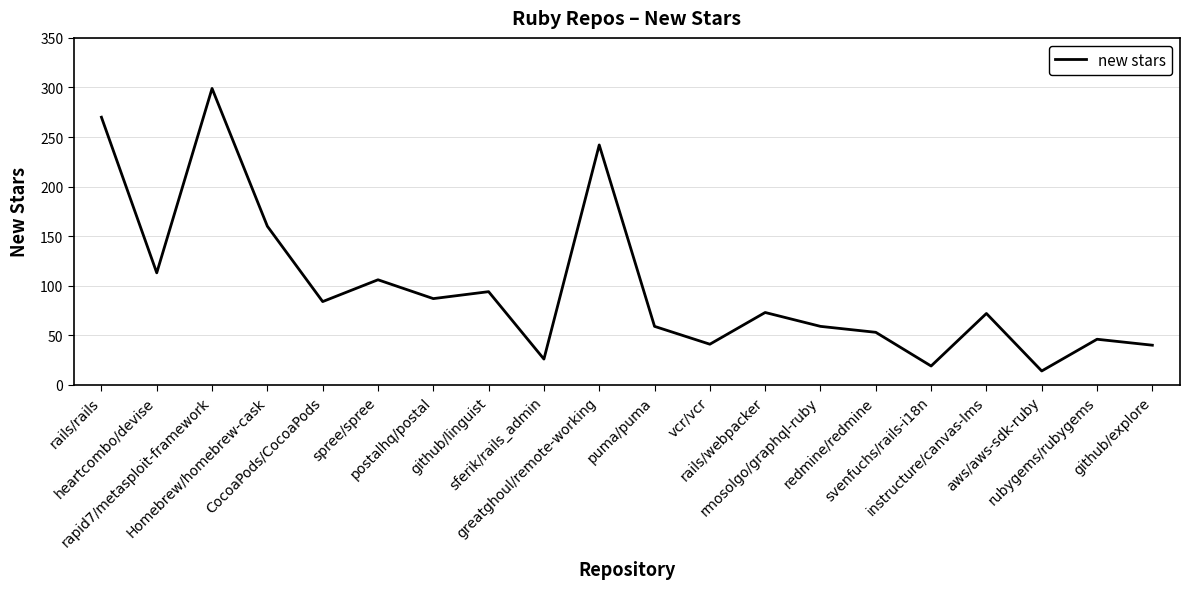

What is the minimum value shown in the chart?

14